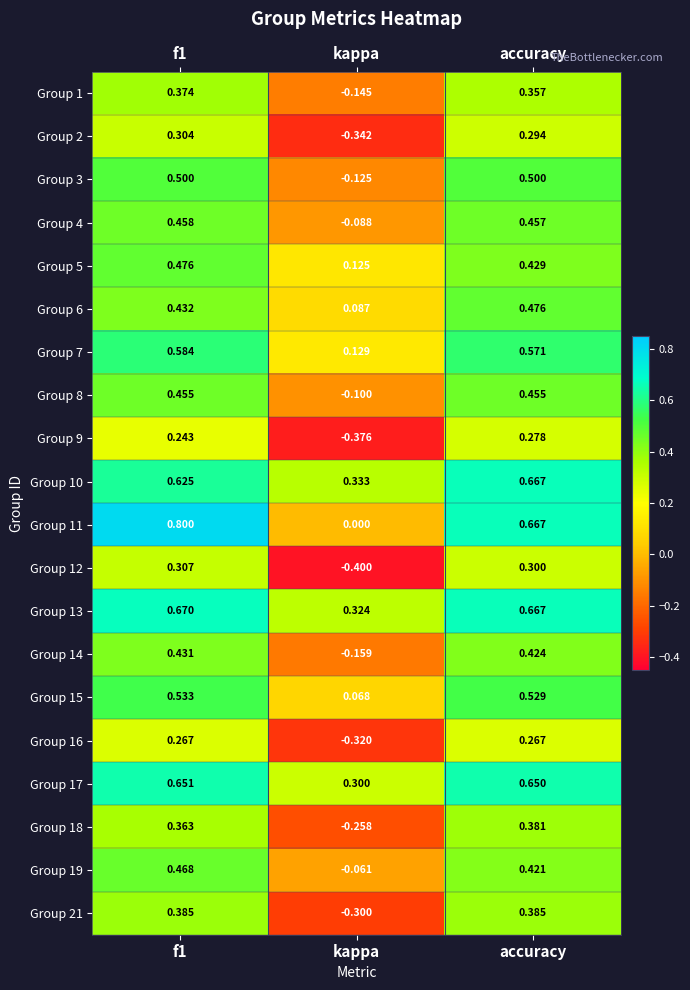

At which category is the sum across all series the highest?

f1